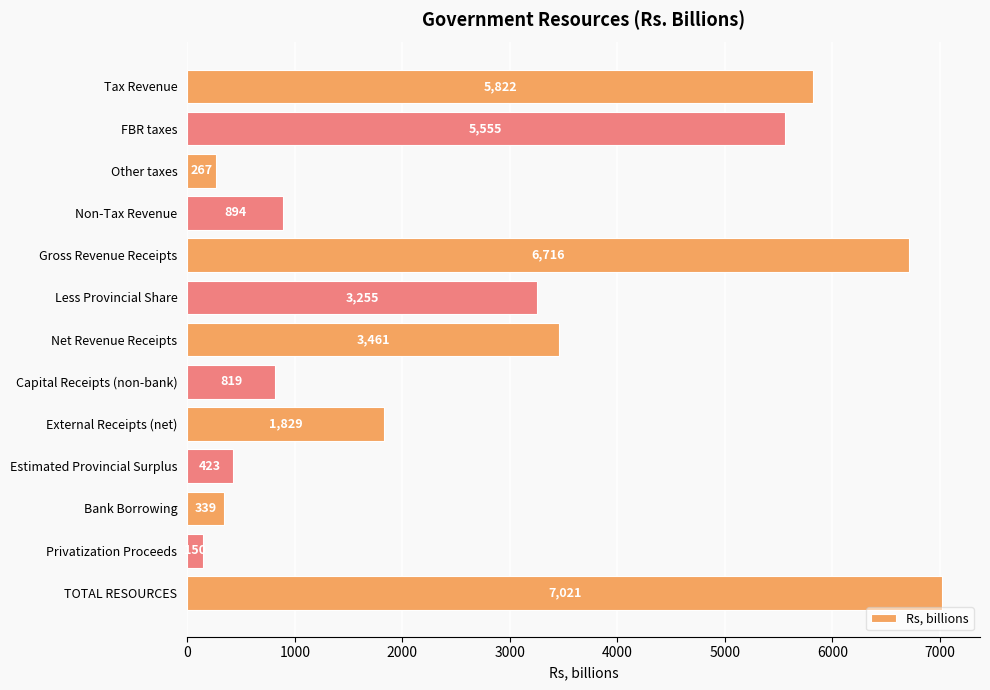

What is the sum of the values at Net Revenue Receipts and FBR taxes?

9016